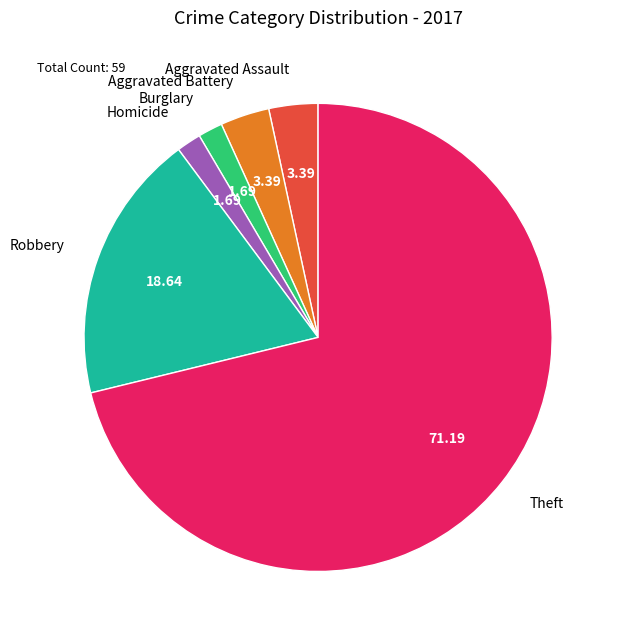

Is the sum of Burglary and Aggravated Battery greater than half?

No